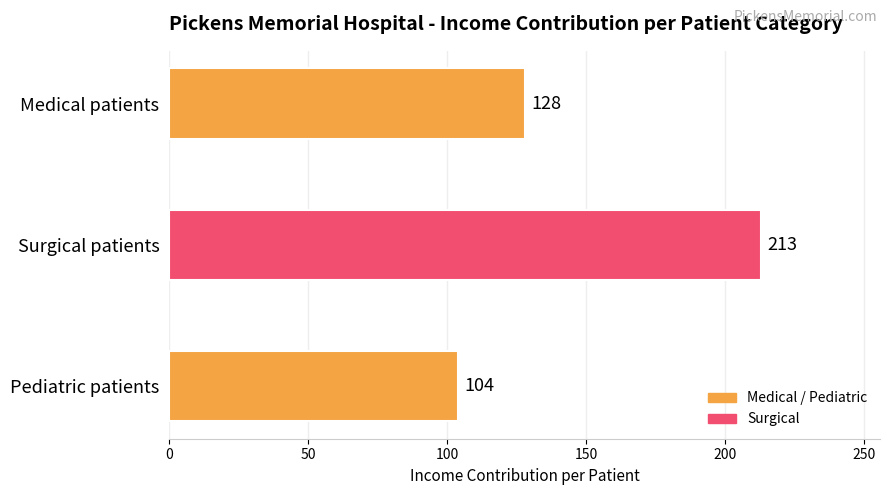

What is the label of the 1st bar from the bottom?

Pediatric patients